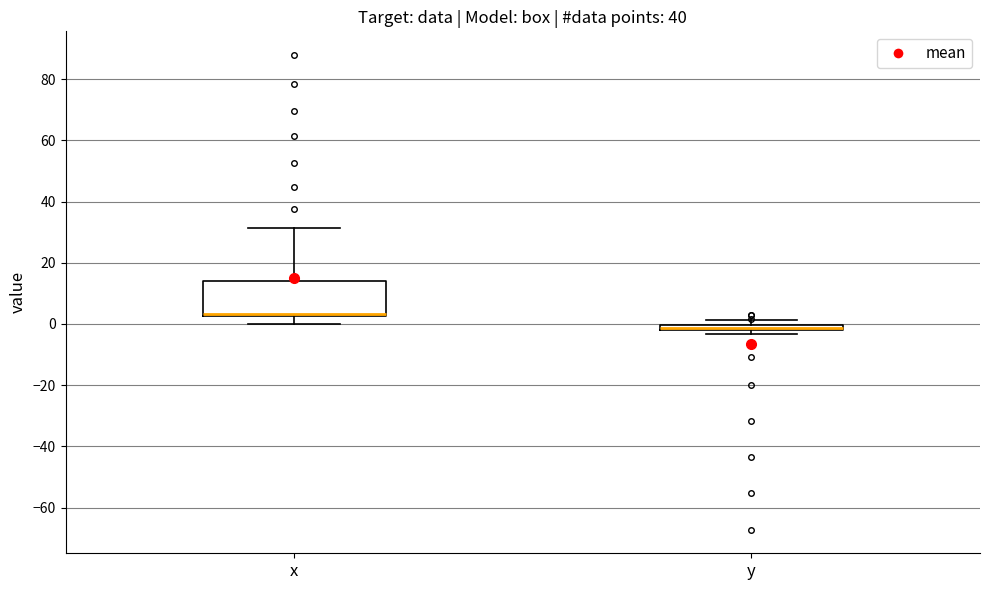

Which box is the tallest, from its lower edge to its upper edge?

x